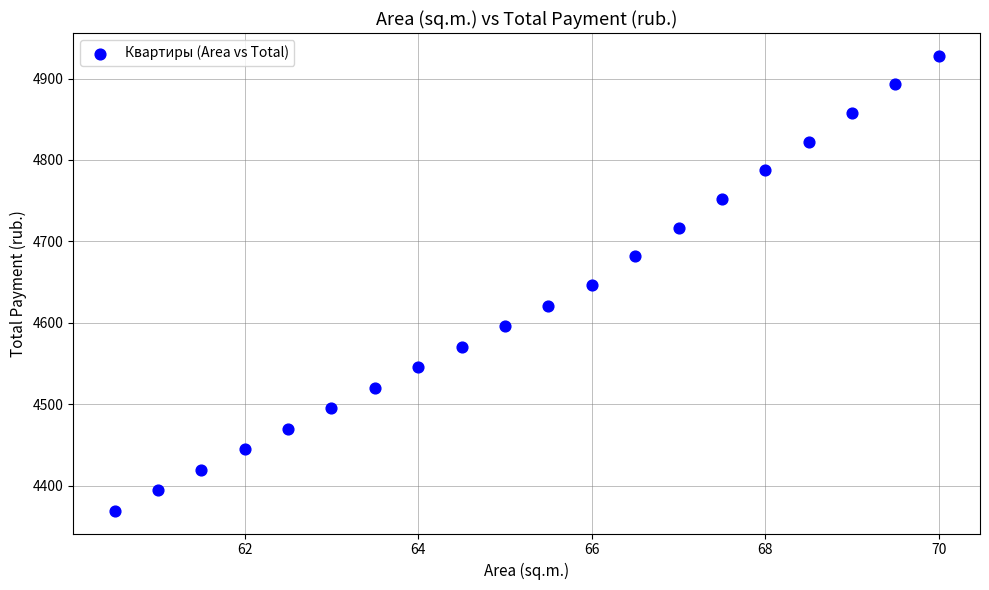

What is the range of X values (max minus min)?

9.5